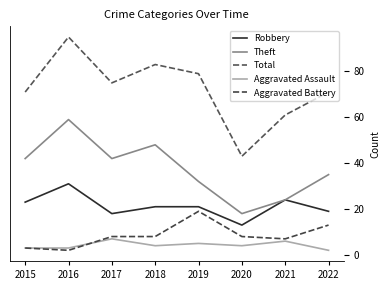

True or false: Theft and Total intersect in this chart.

False